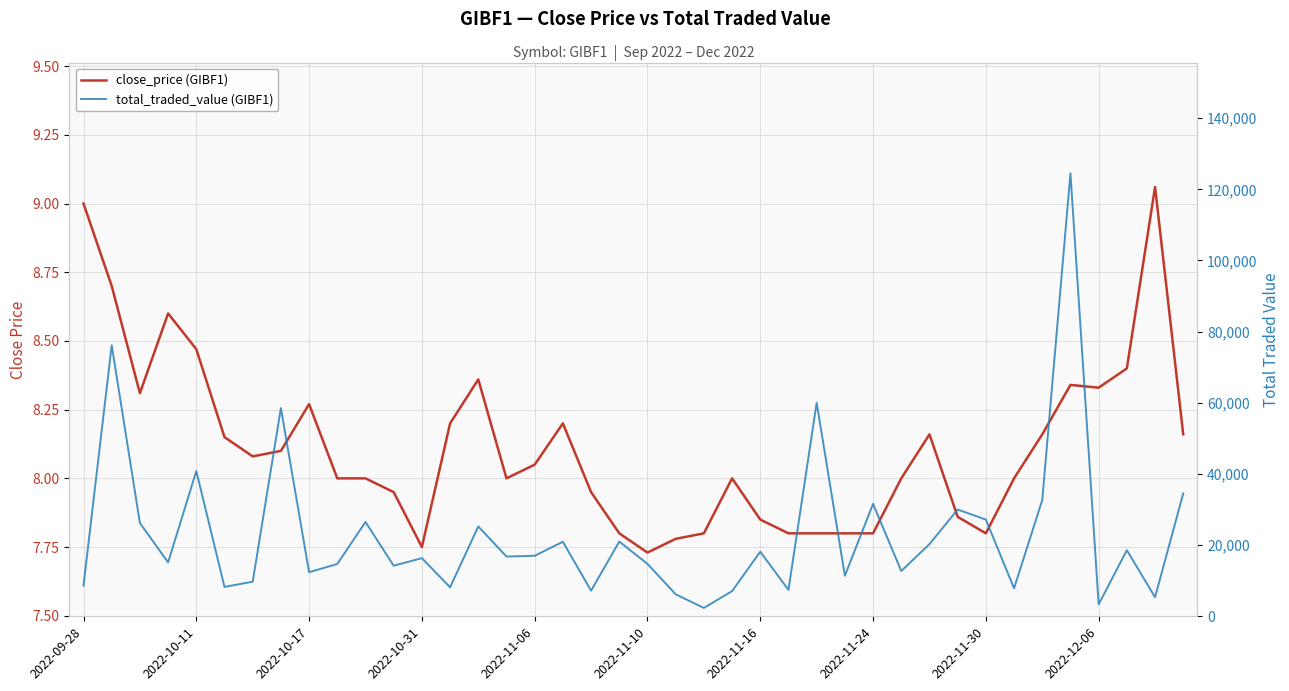

Reading right to left, list all the values displayed in this chart.

close_price (GIBF1): 8.2	9.1	8.4	8.3	8.3	8.2	8.0	7.8	7.9	8.2	8.0	7.8	7.8	7.8	7.8	7.8	8.0	7.8	7.8	7.7	7.8	8.0	8.2	8.1	8.0	8.4	8.2	7.8	8.0	8.0	8.0	8.3	8.1	8.1	8.2	8.5	8.6	8.3	8.7	9.0
total_traded_value (GIBF1): 34524.3	5356.0	18576.5	3366.0	124498.8	32664.0	7874.0	27179.0	30005.0	20281.0	12720.0	31597.0	11403.0	60015.0	7421.1	18145.0	7080.0	2351.0	6183.0	14738.0	21000.0	7201.0	20948.4	17011.0	16792.0	25247.0	8150.0	16346.0	14214.6	26511.0	14699.5	12395.0	58500.0	9718.0	8263.0	40813.4	15158.0	26221.0	76185.0	8619.0